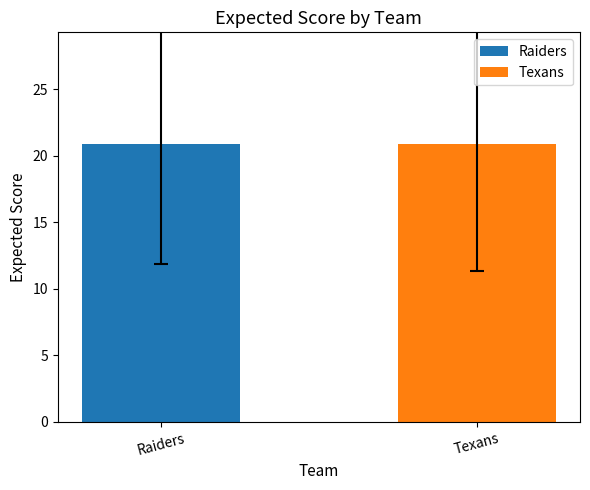

What value does the data have at Raiders?

20.9